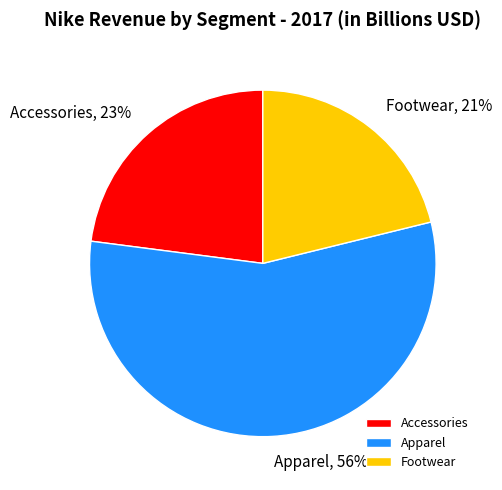

To the nearest percent, what portion does Accessories represent?

23%